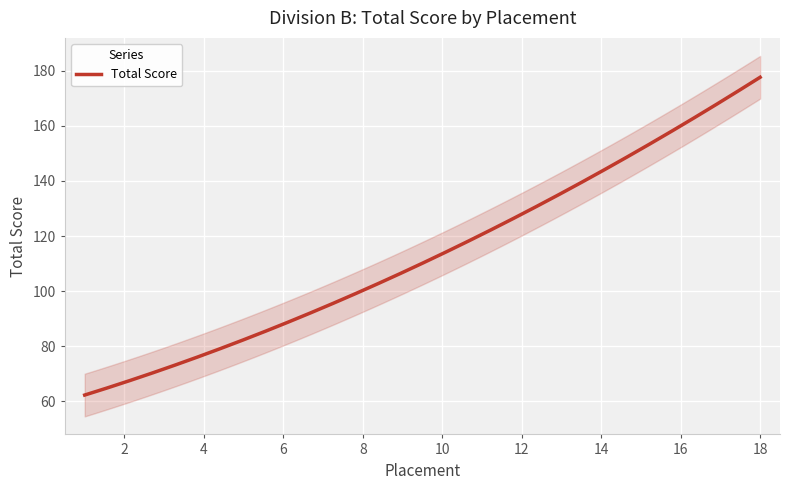

Is it true that the value at 15 is 73?

False